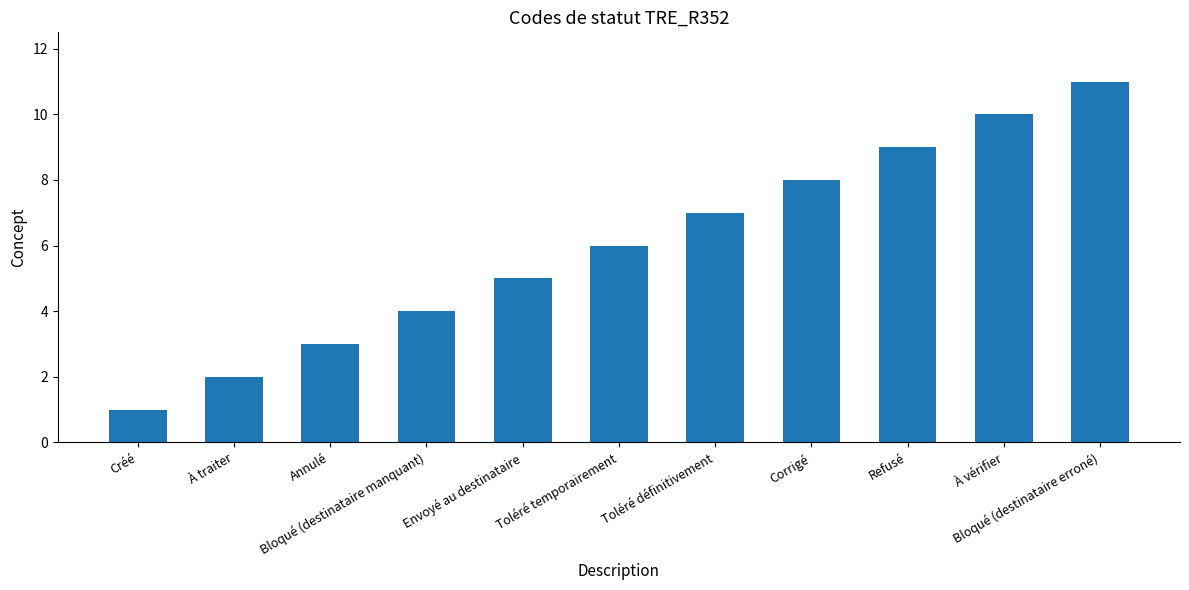

Approximately how many times larger is the value at Annulé compared to À traiter?

1.5